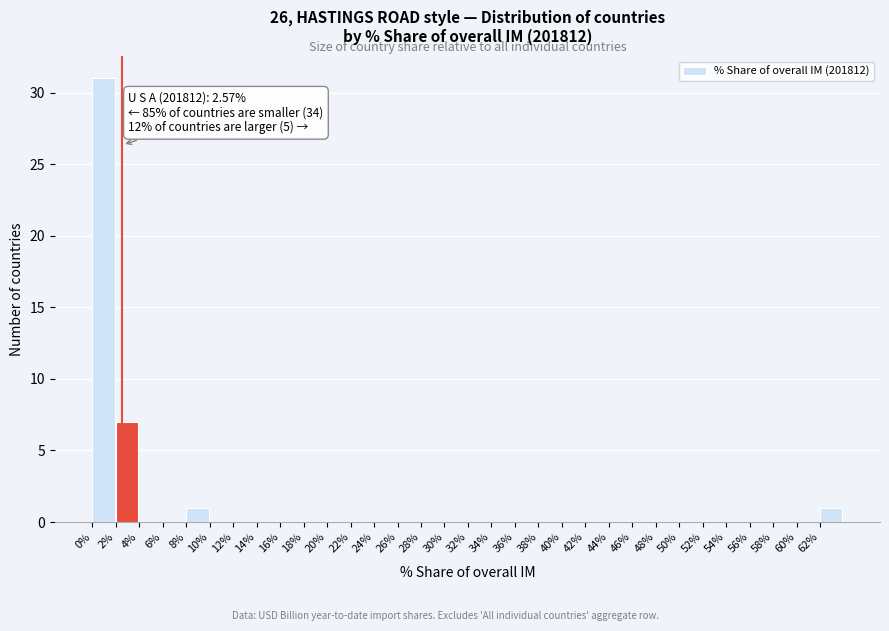

Which range on the x-axis has the tallest bar?

0 to 2